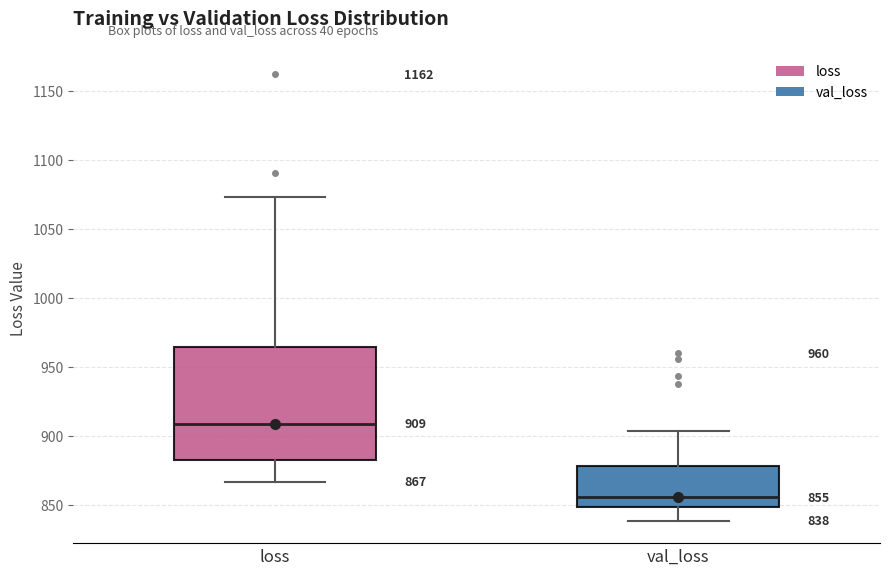

Comparing the boxes themselves (not the whiskers), which one is the tallest?

loss